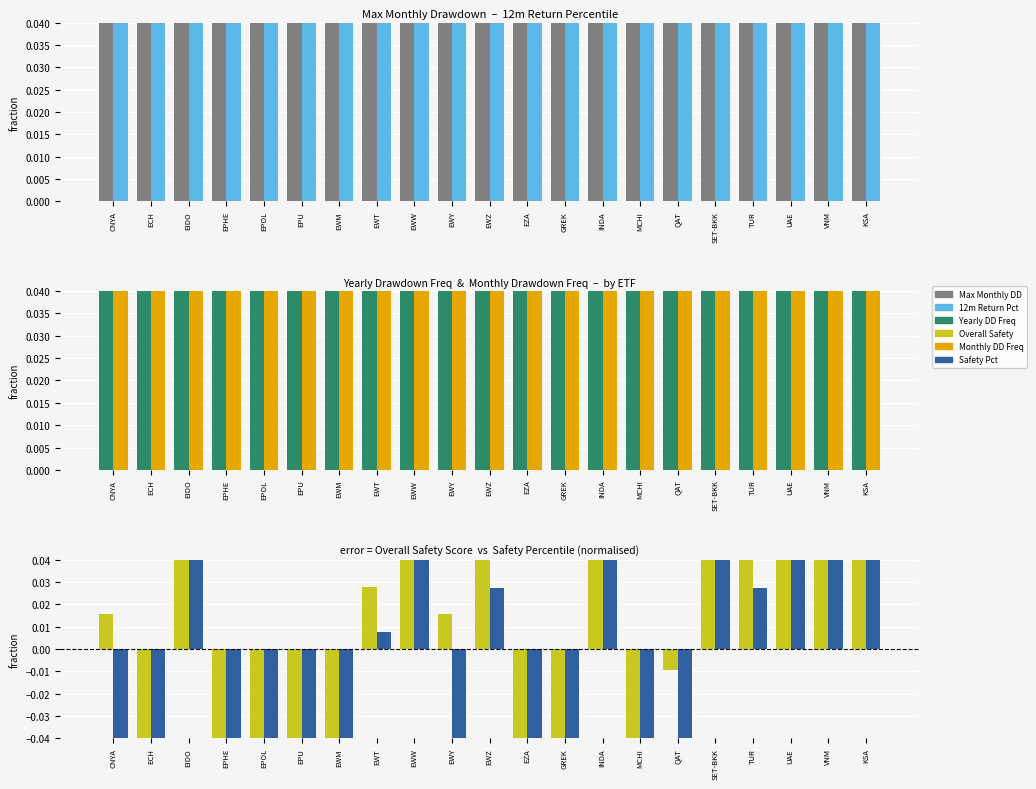

What is the total value across all series at EWW?

1.6